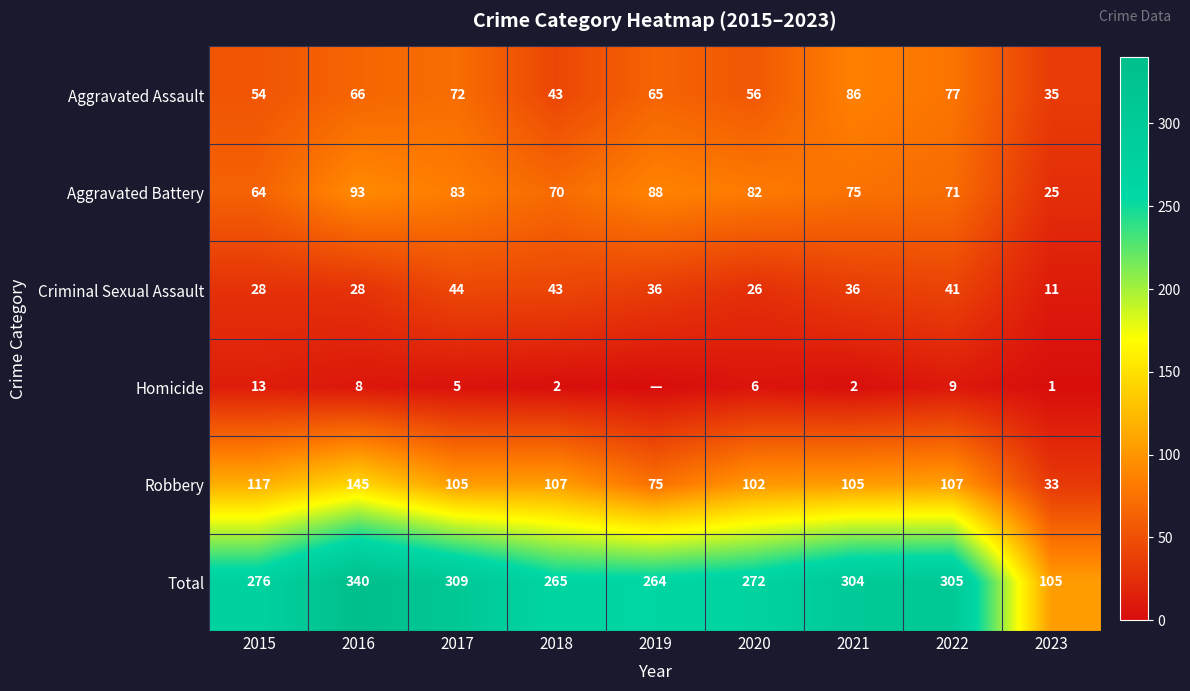

Is the value of Homicide at 2020 greater than the value of Total at 2023?

No